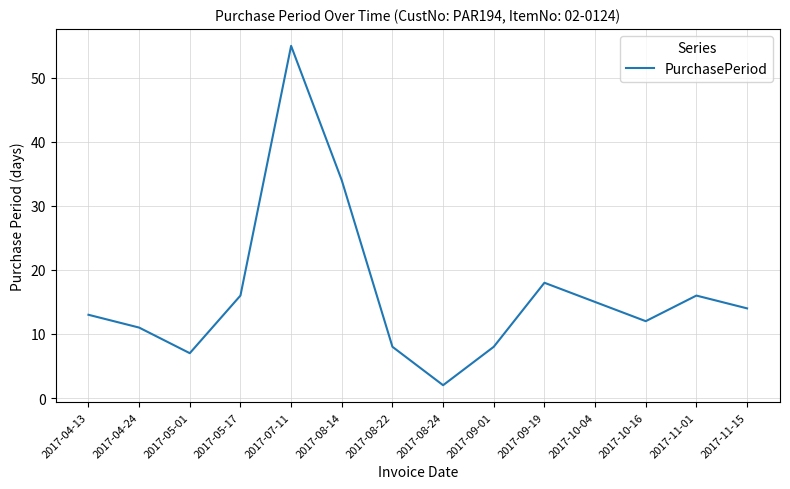

At which label is the value closest to 28?

2017-08-14